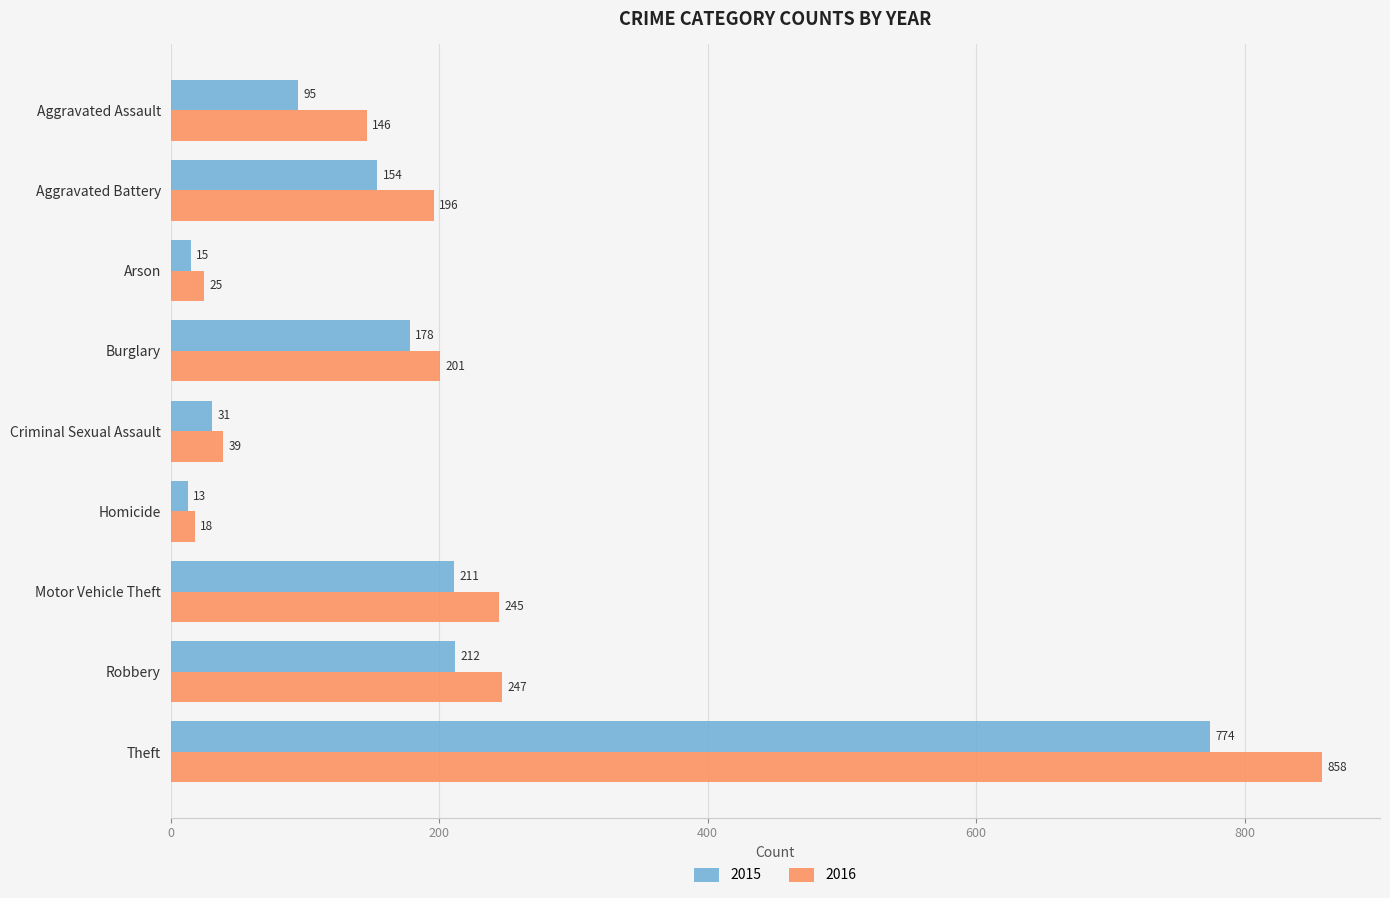

What is the difference between the maximum and second lowest values in the 2015 series?

759